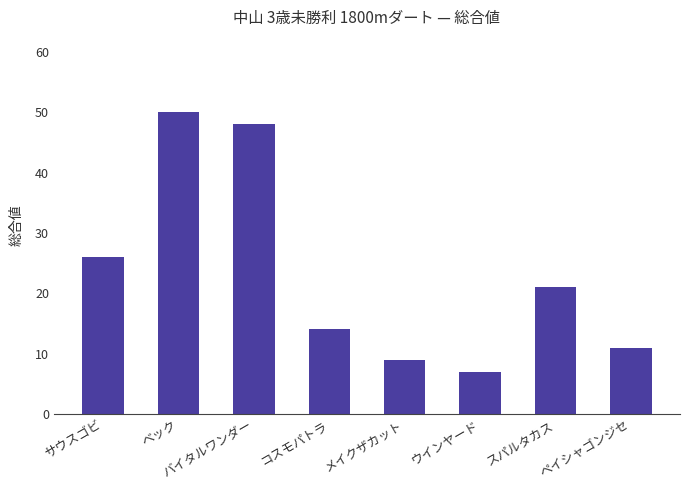

True or false: the data shows 9 at メイクザカット.

True